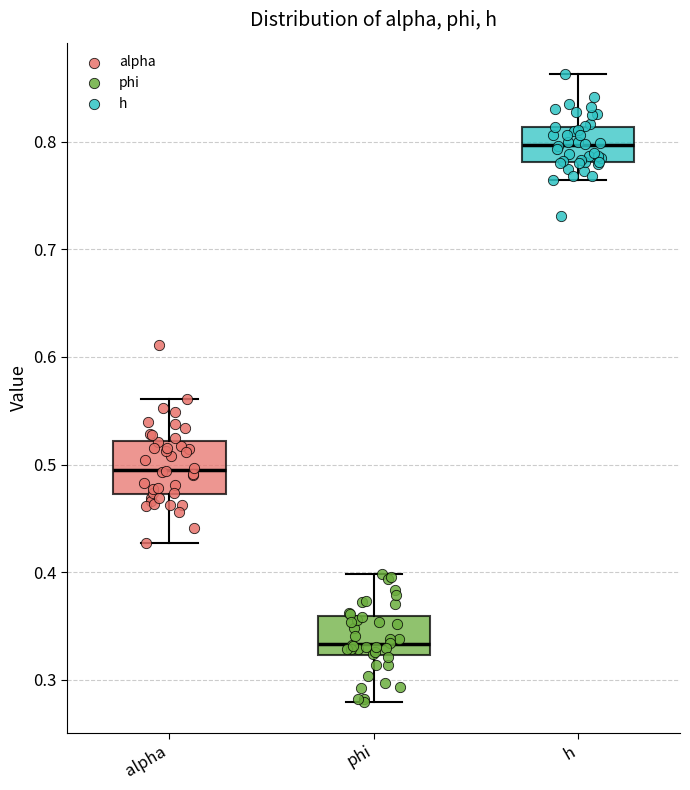

Reading left to right, transcribe this box plot: for each box, give where its median line is, the range the box spans, and where its two whiskers end, as read against the y-axis. The values are not printed on the chart, so give them approximately, as read against the axis.

alpha: median 0.50, box 0.47 to 0.52, whiskers 0.43 to 0.56
phi: median 0.33, box 0.32 to 0.36, whiskers 0.28 to 0.40
h: median 0.80, box 0.78 to 0.81, whiskers 0.76 to 0.86